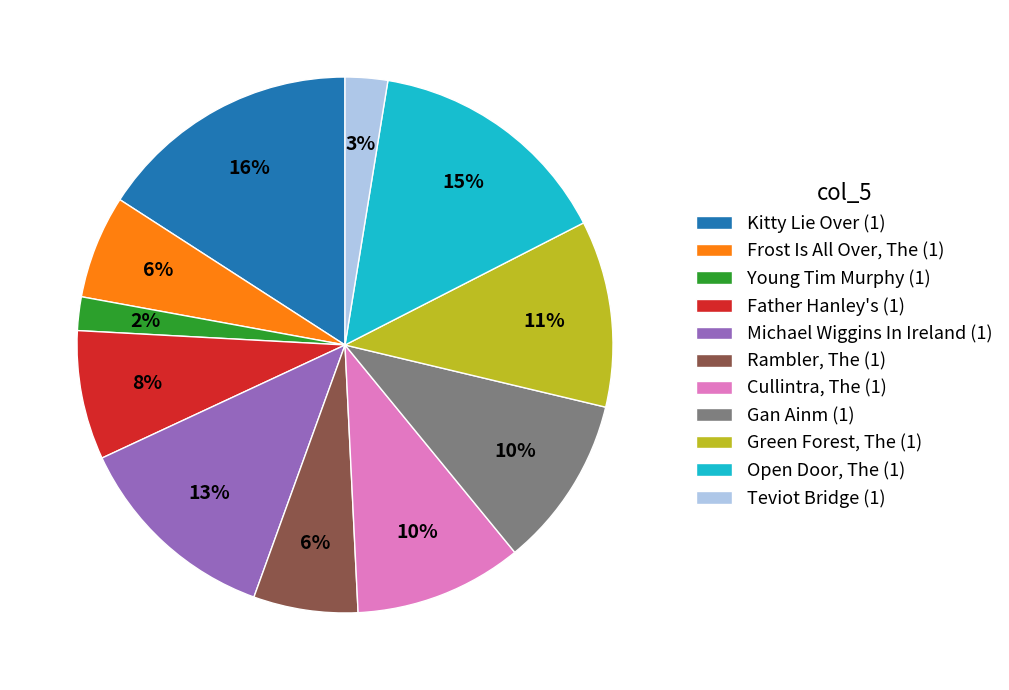

What is the smallest slice in the pie chart?

Young Tim Murphy (1)